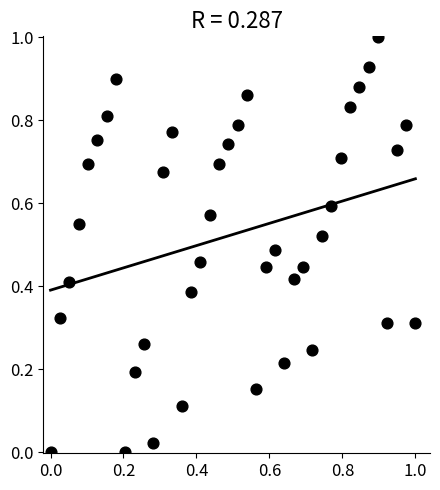

What is the range of Y values (max minus min)?

1.0